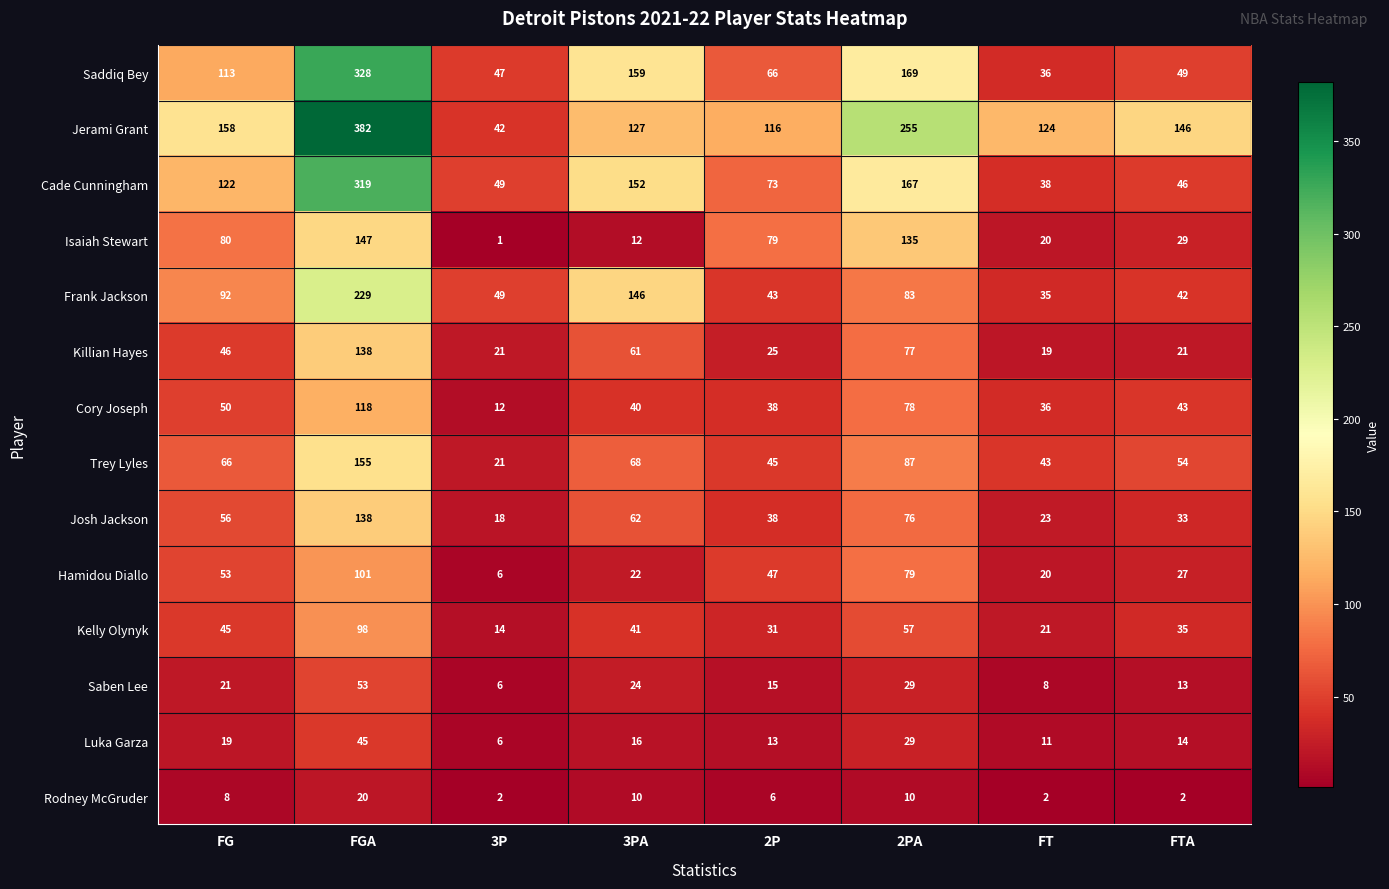

At which category does the chart reach its minimum across all series?

3P